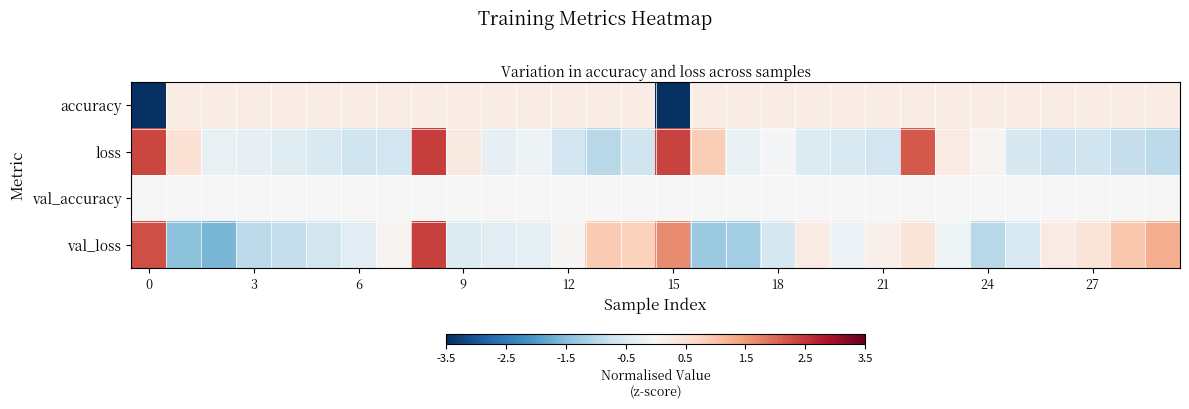

Which series has the widest spread of values?

accuracy